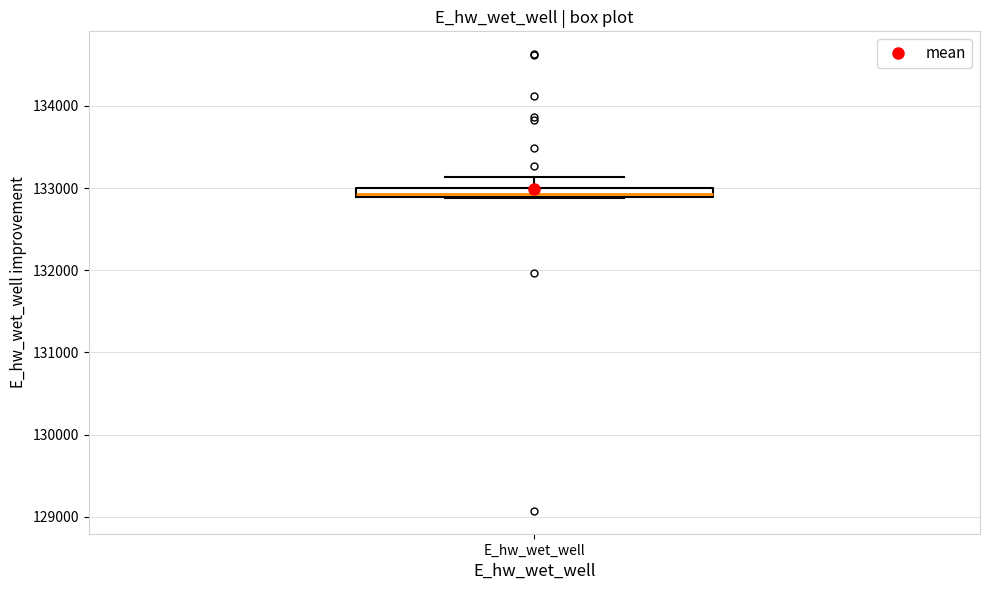

Where is the upper edge of the box for E_hw_wet_well on the y-axis? The values are not printed on the chart, so give them approximately, as read against the axis.

133000